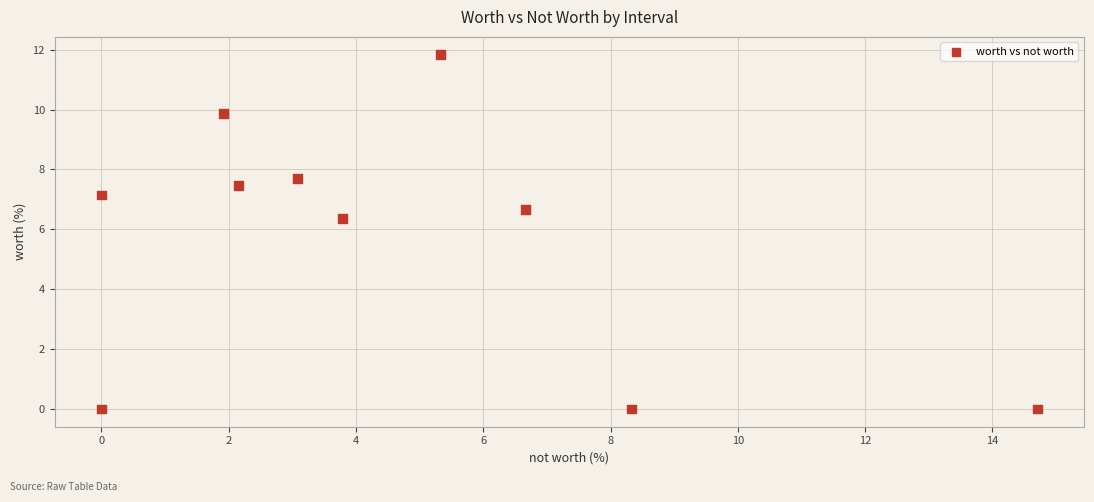

What is the average Y value?

5.7